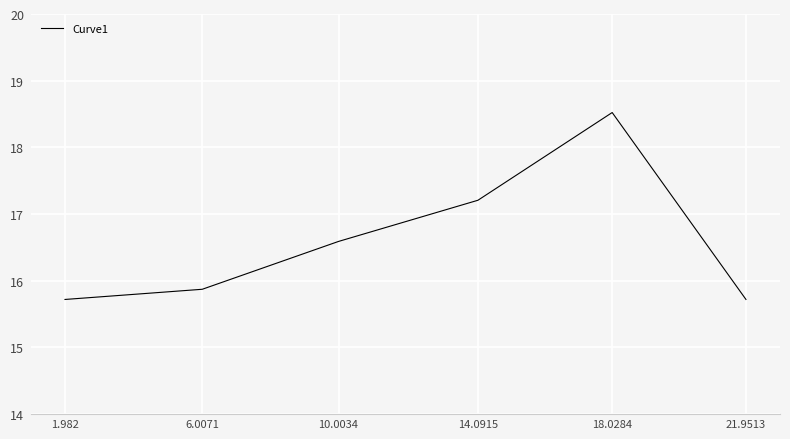

What is the smallest value displayed?

15.7